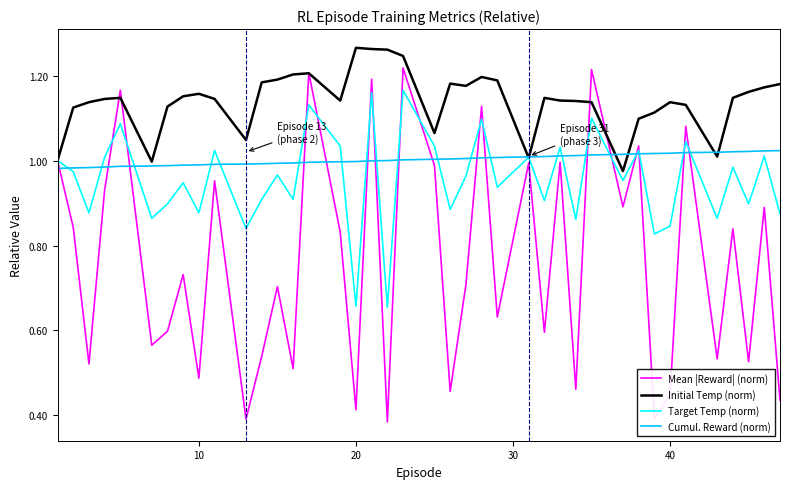

List the series in order of their peak value, highest first.

Initial Temp (norm), Mean |Reward| (norm), Target Temp (norm), Cumul. Reward (norm)